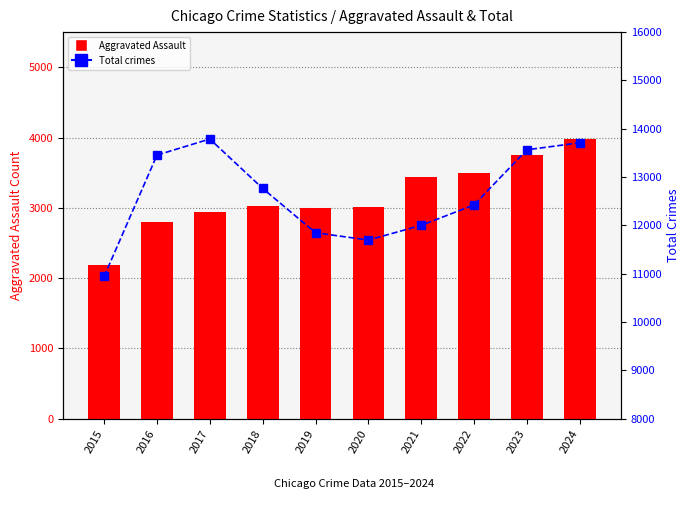

What is the sum of the Aggravated Assault values at 2022 and 2020?

6520